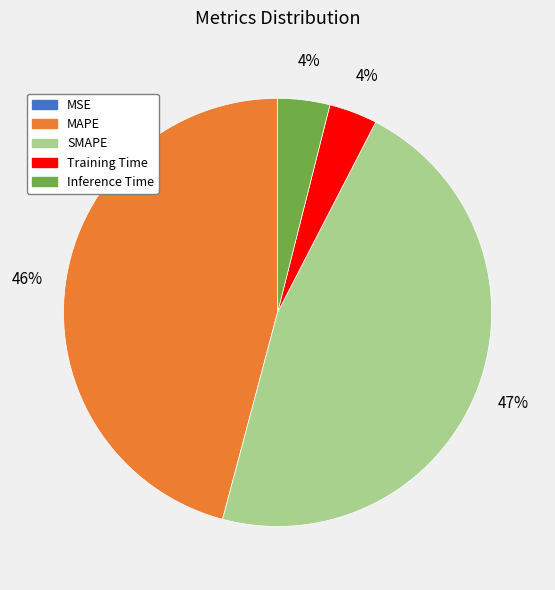

What percentage is the SMAPE slice, to the nearest percent?

47%